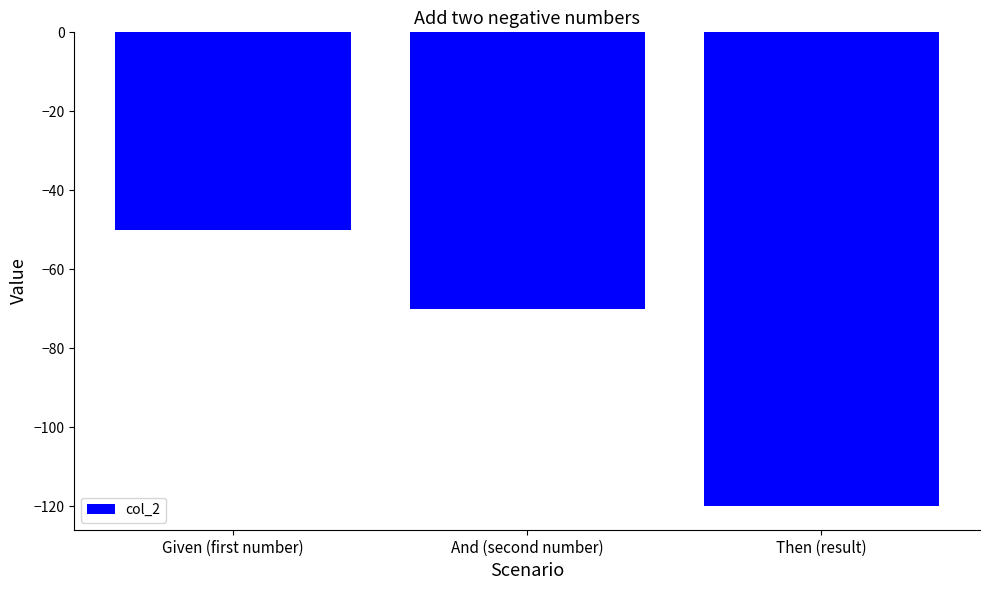

What is the value of the 3rd bar from the left?

-120